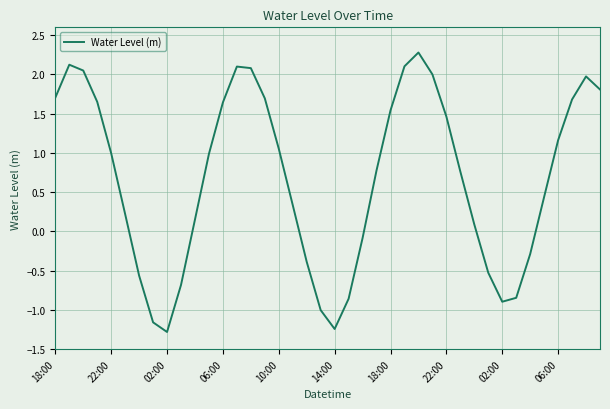

How many lines are shown in the chart?

1